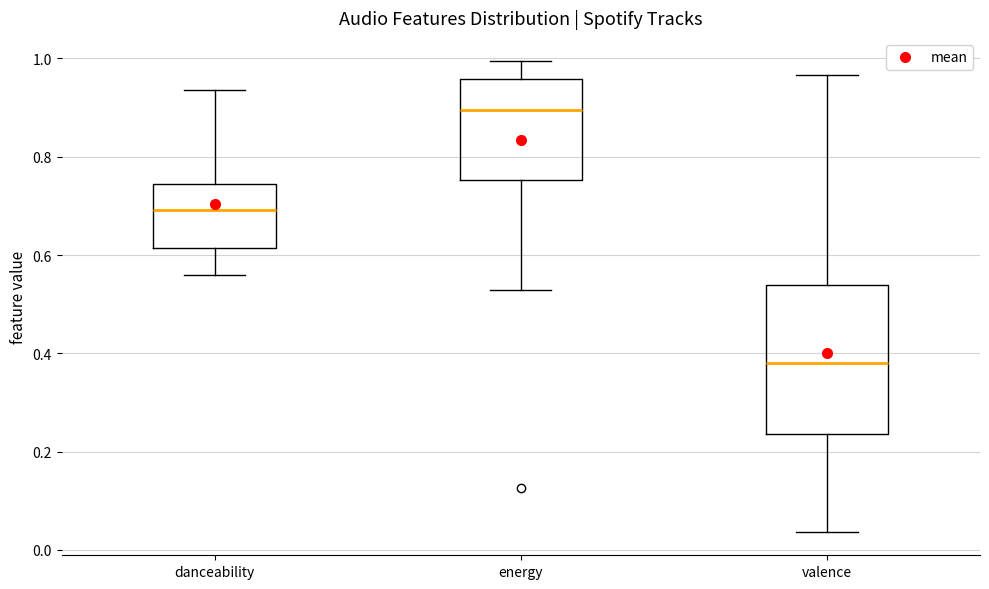

Reading left to right, read every box against the y-axis: the position of its median line, the range the box covers, and the ends of its whiskers. The values are not printed on the chart, so give them approximately, as read against the axis.

danceability: median 0.70, box 0.62 to 0.74, whiskers 0.56 to 0.94
energy: median 0.90, box 0.76 to 0.96, whiskers 0.52 to 1.00
valence: median 0.38, box 0.24 to 0.54, whiskers 0.04 to 0.96